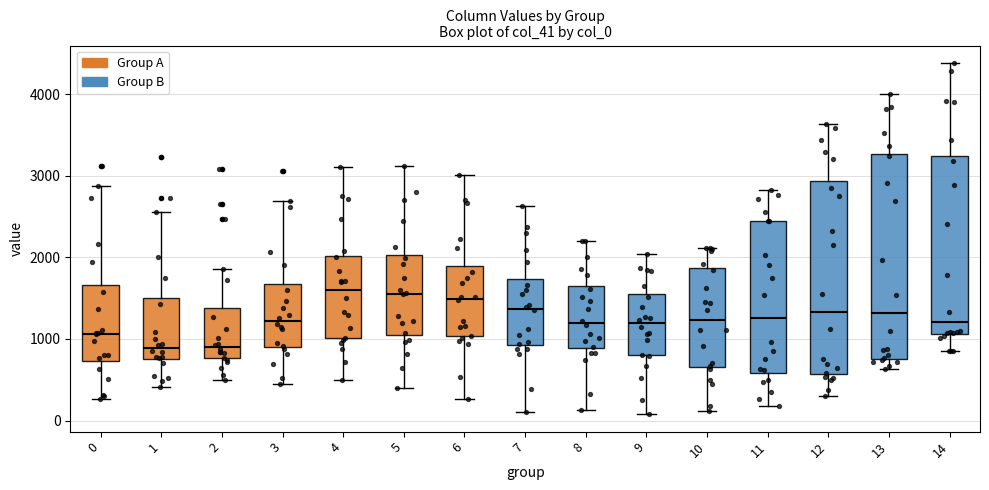

Reading left to right, read every box against the y-axis: the position of its median line, the range the box covers, and the ends of its whiskers. The values are not printed on the chart, so give them approximately, as read against the axis.

0: median 1100, box 700 to 1700, whiskers 300 to 2900
1: median 900, box 800 to 1500, whiskers 400 to 2600
2: median 900, box 800 to 1400, whiskers 500 to 1900
3: median 1200, box 900 to 1700, whiskers 400 to 2700
4: median 1600, box 1000 to 2000, whiskers 500 to 3100
5: median 1600, box 1100 to 2000, whiskers 400 to 3100
6: median 1500, box 1000 to 1900, whiskers 300 to 3000
7: median 1400, box 900 to 1700, whiskers 100 to 2600
8: median 1200, box 900 to 1700, whiskers 100 to 2200
9: median 1200, box 800 to 1600, whiskers 100 to 2000
10: median 1200, box 700 to 1900, whiskers 100 to 2100
11: median 1300, box 600 to 2400, whiskers 200 to 2800
12: median 1300, box 600 to 2900, whiskers 300 to 3600
13: median 1300, box 800 to 3300, whiskers 600 to 4000
14: median 1200, box 1100 to 3200, whiskers 800 to 4400